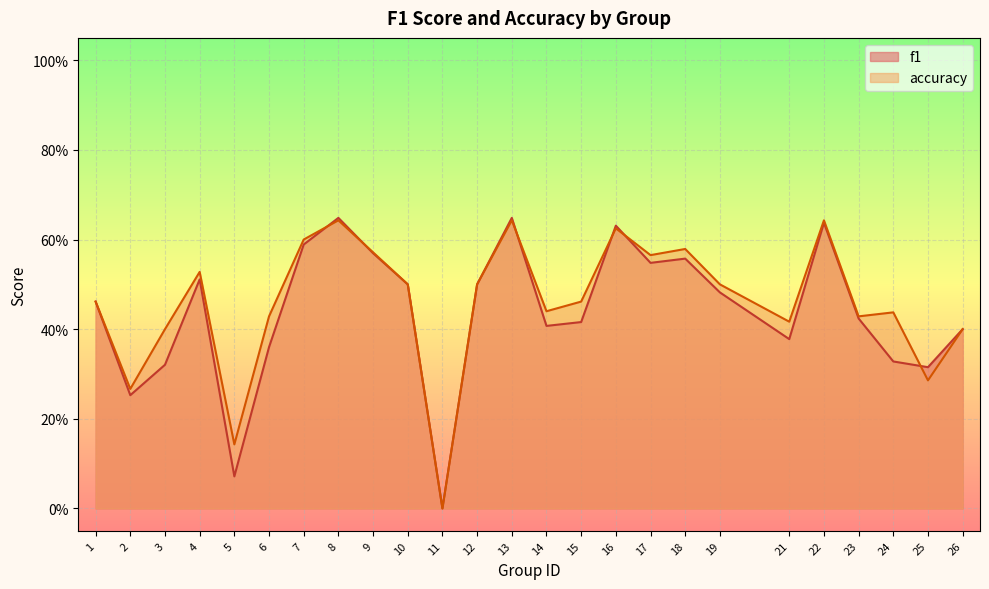

What is the value of the accuracy point at the 16th from the left?

0.6